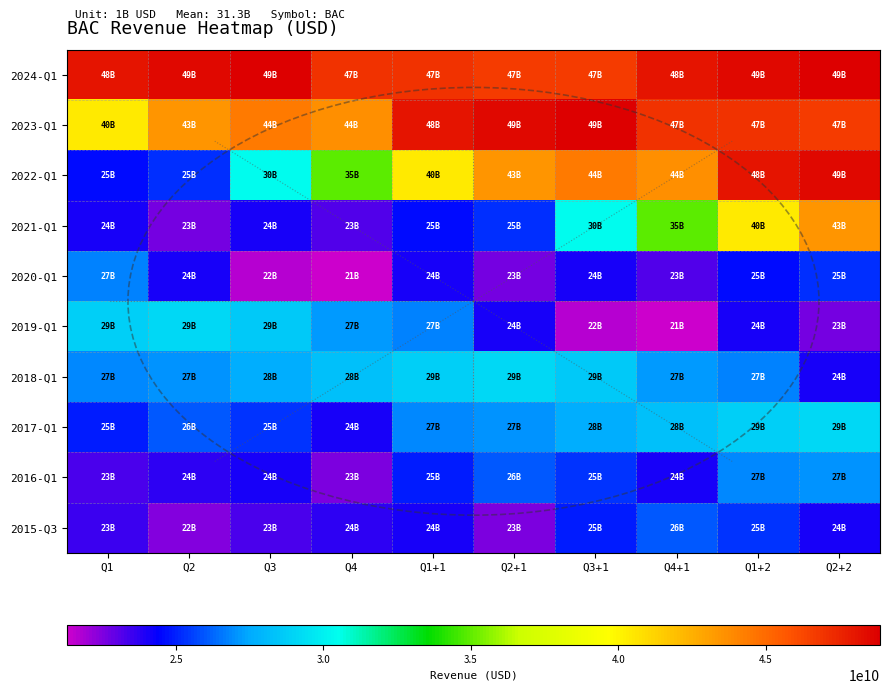

At which category does the chart reach its peak across all series?

Q3+1